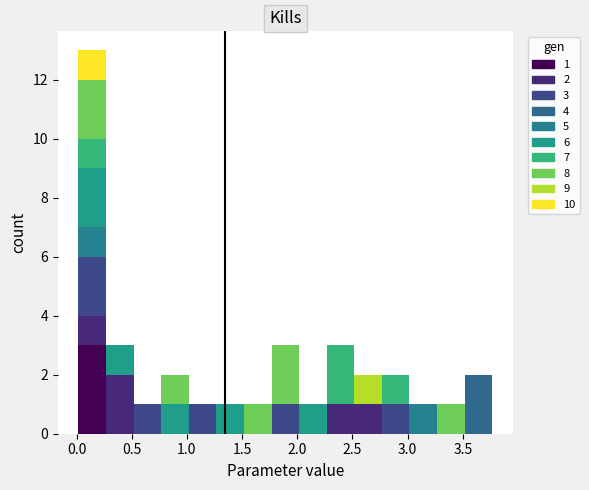

Which range on the x-axis has the tallest stacked bar (by total height)?

0.00 to 0.25